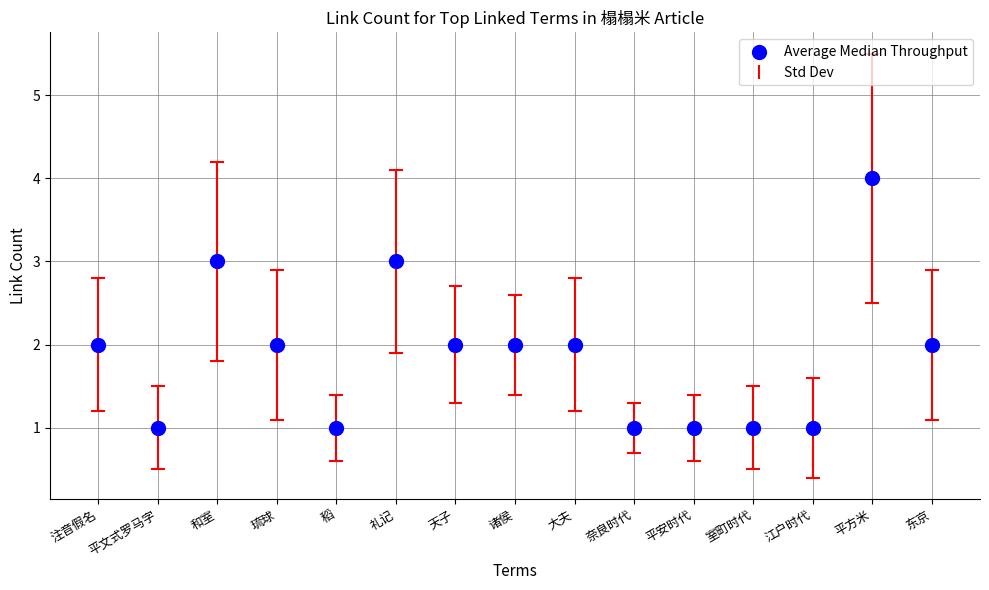

What is the range of Y values (max minus min)?

3